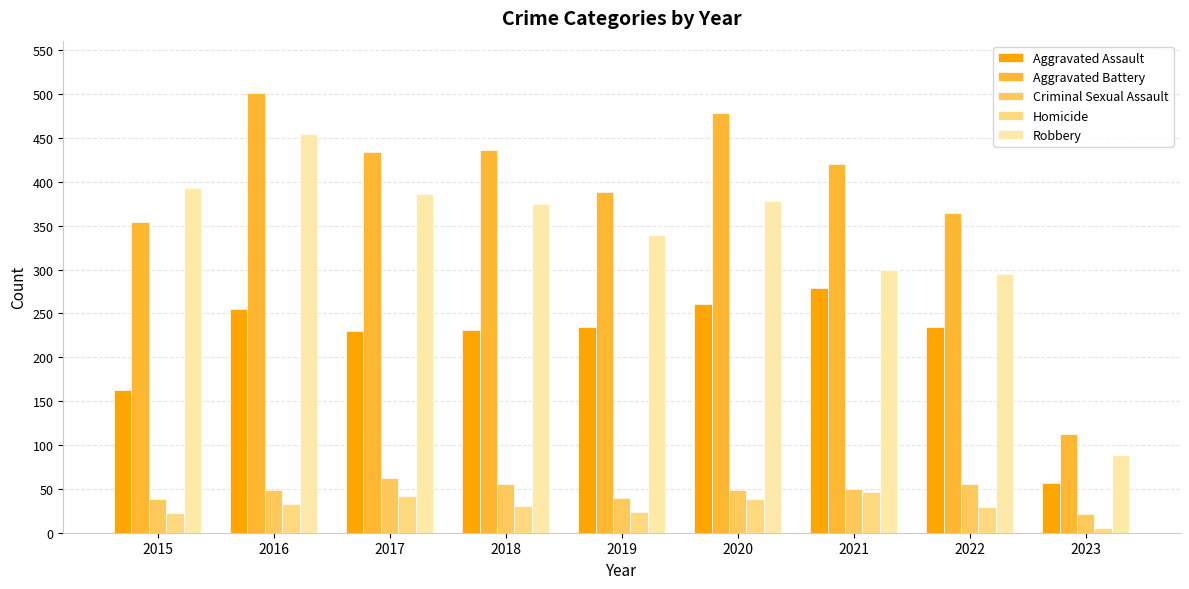

What are all the series names shown in the legend?

Aggravated Assault, Aggravated Battery, Criminal Sexual Assault, Homicide, Robbery